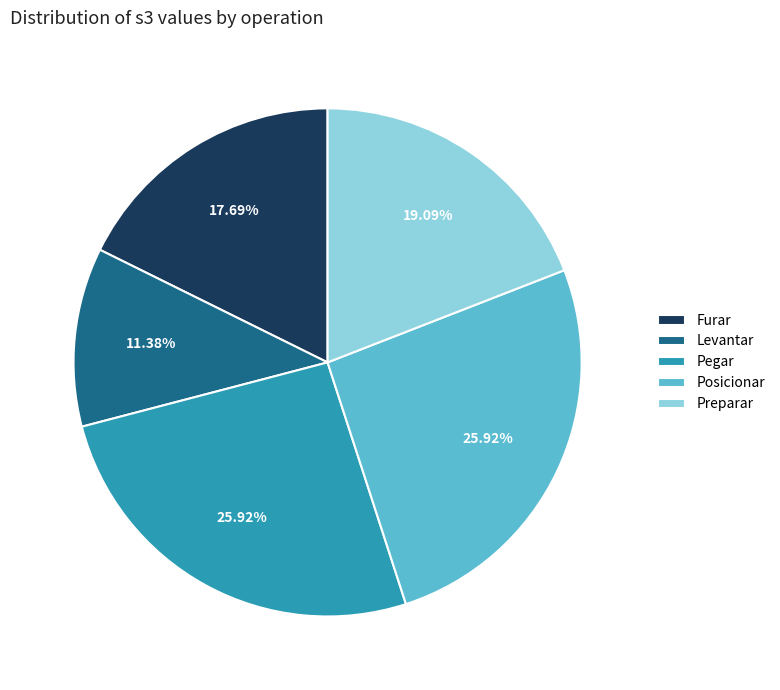

Between Pegar and Preparar, which is larger?

Pegar